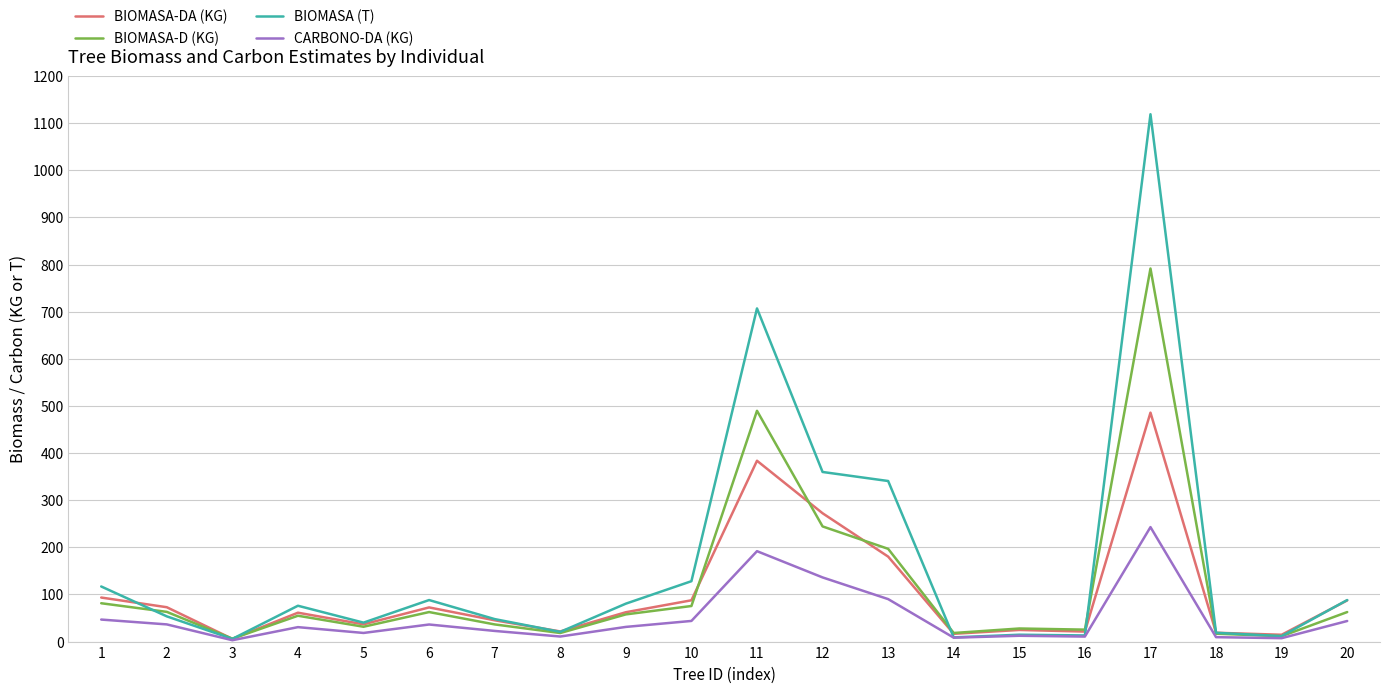

At which category does the chart reach its peak across all series?

17